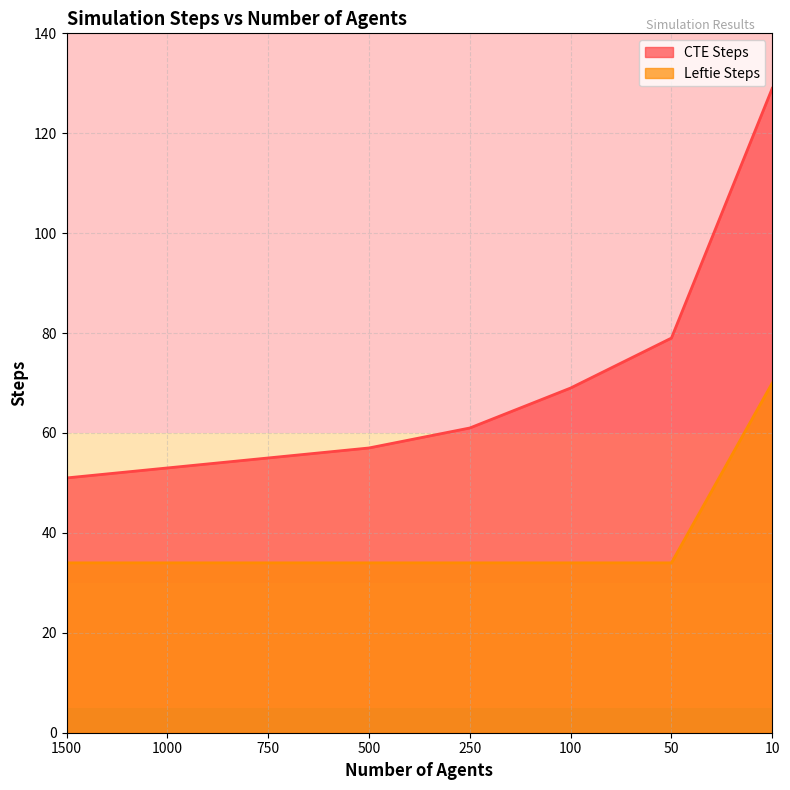

List the series in order of their overall mean, highest first.

CTE Steps, Leftie Steps